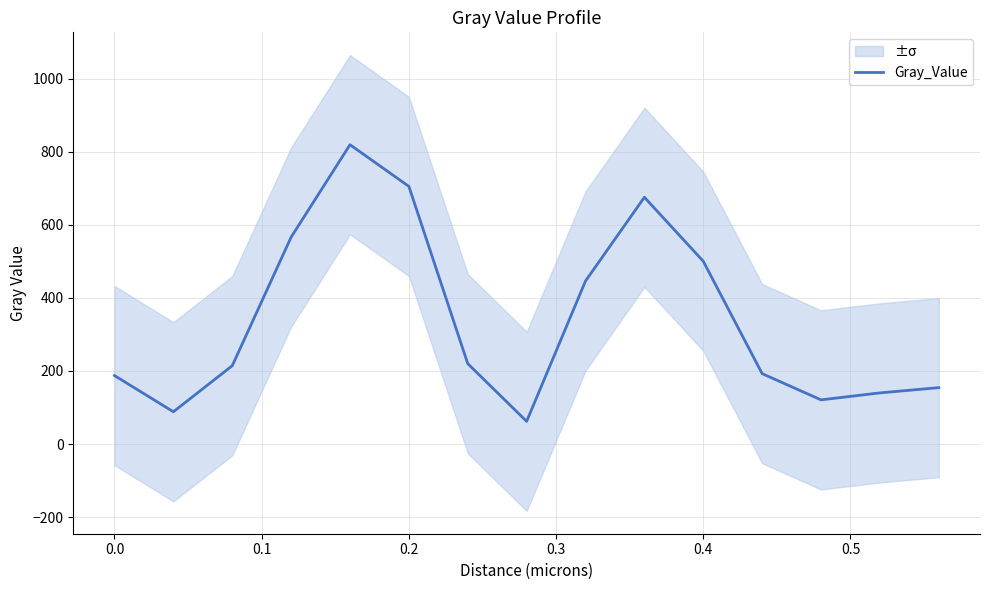

What is the sum of all values?

5092.3